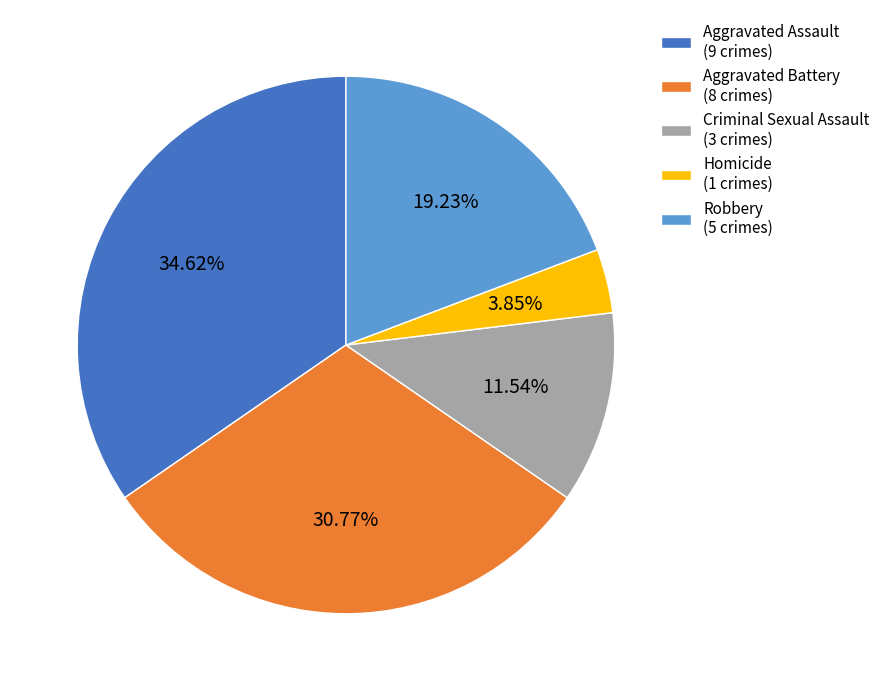

How much of the chart is everything except Homicide?

96.2%